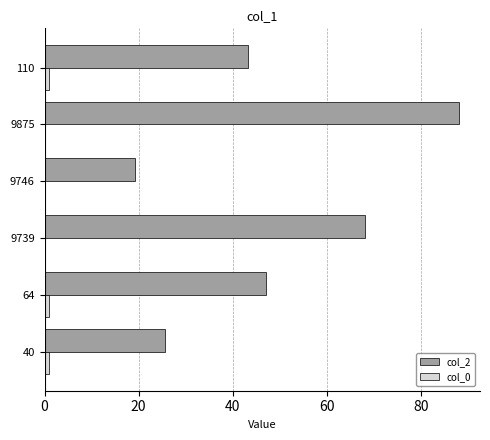

Which series has the largest total across all categories?

col_2